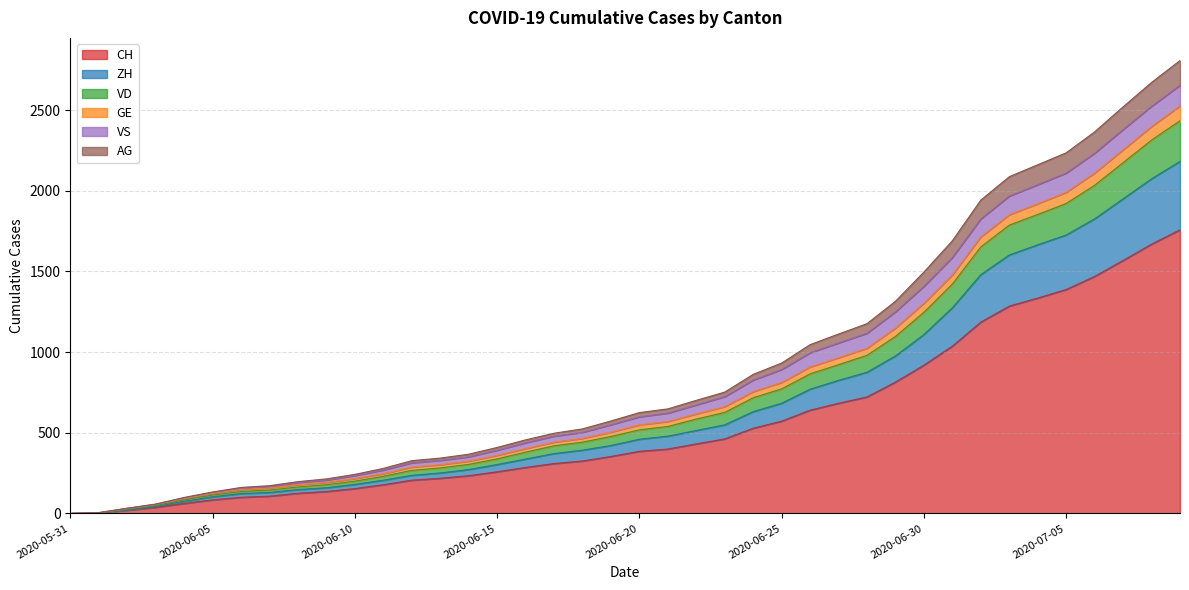

What is the highest value of the CH series?

1758